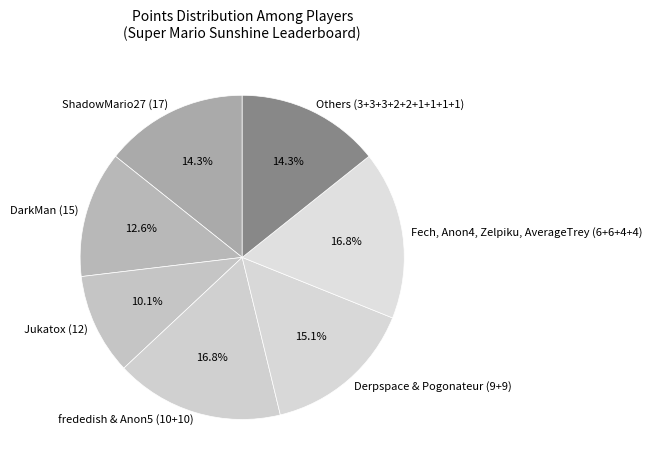

To the nearest percent, what is the difference between the largest and smallest slice percentages?

7%